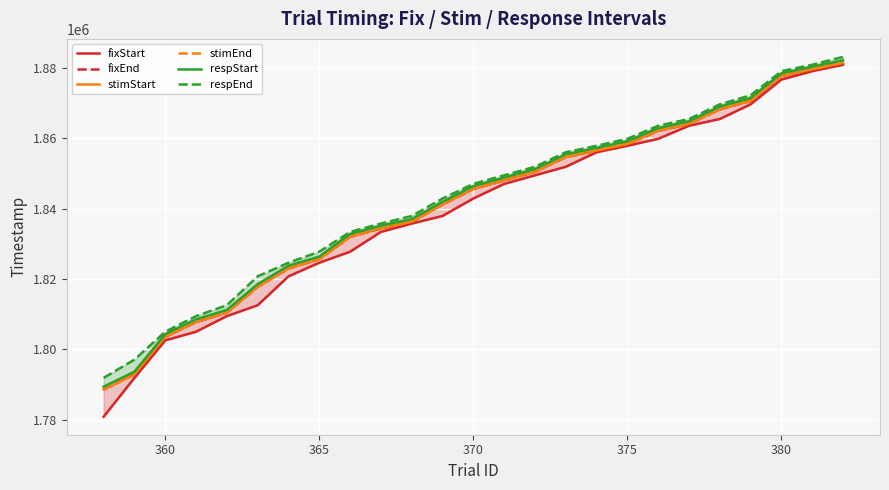

How many series are shown in this chart?

6